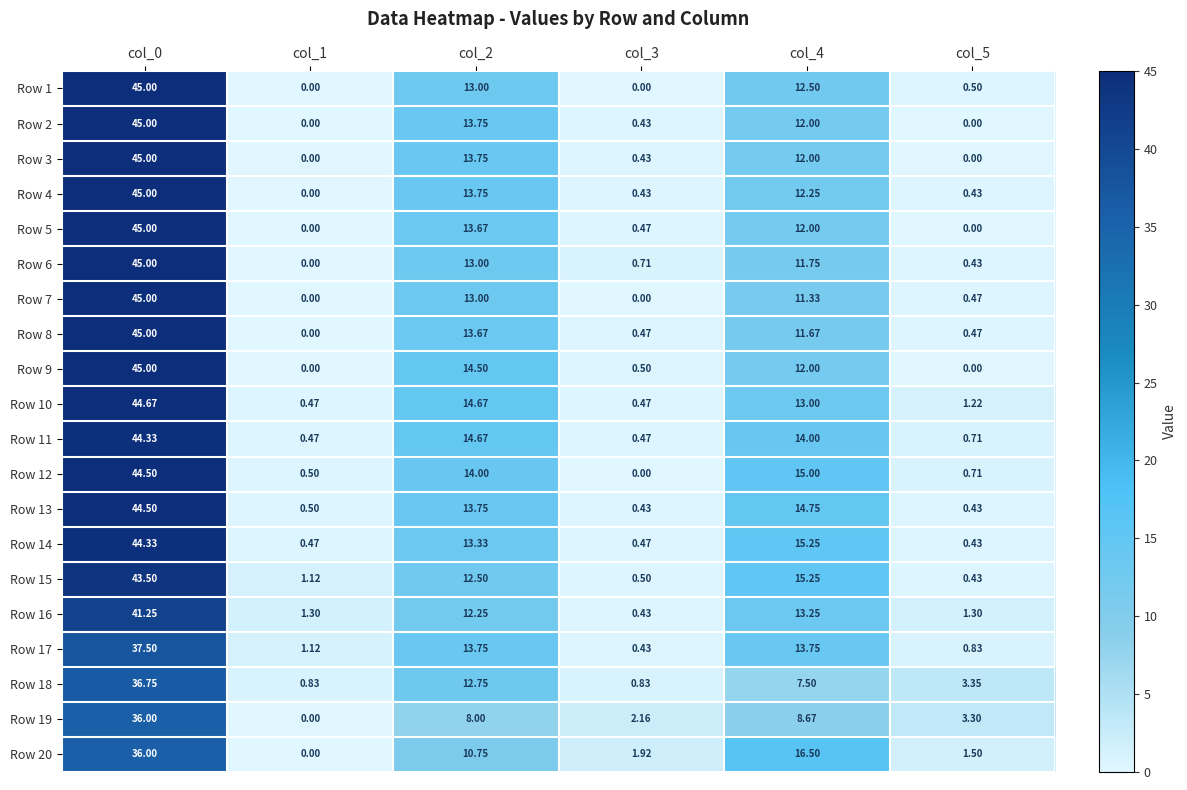

Reading left to right, list all the values displayed in this chart.

Row 1: col_0=45.0	col_1=0.0	col_2=13.0	col_3=0.0	col_4=12.5	col_5=0.5
Row 2: col_0=45.0	col_1=0.0	col_2=13.8	col_3=0.4	col_4=12.0	col_5=0.0
Row 3: col_0=45.0	col_1=0.0	col_2=13.8	col_3=0.4	col_4=12.0	col_5=0.0
Row 4: col_0=45.0	col_1=0.0	col_2=13.8	col_3=0.4	col_4=12.2	col_5=0.4
Row 5: col_0=45.0	col_1=0.0	col_2=13.7	col_3=0.5	col_4=12.0	col_5=0.0
Row 6: col_0=45.0	col_1=0.0	col_2=13.0	col_3=0.7	col_4=11.8	col_5=0.4
Row 7: col_0=45.0	col_1=0.0	col_2=13.0	col_3=0.0	col_4=11.3	col_5=0.5
Row 8: col_0=45.0	col_1=0.0	col_2=13.7	col_3=0.5	col_4=11.7	col_5=0.5
Row 9: col_0=45.0	col_1=0.0	col_2=14.5	col_3=0.5	col_4=12.0	col_5=0.0
Row 10: col_0=44.7	col_1=0.5	col_2=14.7	col_3=0.5	col_4=13.0	col_5=1.2
Row 11: col_0=44.3	col_1=0.5	col_2=14.7	col_3=0.5	col_4=14.0	col_5=0.7
Row 12: col_0=44.5	col_1=0.5	col_2=14.0	col_3=0.0	col_4=15.0	col_5=0.7
Row 13: col_0=44.5	col_1=0.5	col_2=13.8	col_3=0.4	col_4=14.8	col_5=0.4
Row 14: col_0=44.3	col_1=0.5	col_2=13.3	col_3=0.5	col_4=15.2	col_5=0.4
Row 15: col_0=43.5	col_1=1.1	col_2=12.5	col_3=0.5	col_4=15.2	col_5=0.4
Row 16: col_0=41.2	col_1=1.3	col_2=12.2	col_3=0.4	col_4=13.2	col_5=1.3
Row 17: col_0=37.5	col_1=1.1	col_2=13.8	col_3=0.4	col_4=13.8	col_5=0.8
Row 18: col_0=36.8	col_1=0.8	col_2=12.8	col_3=0.8	col_4=7.5	col_5=3.4
Row 19: col_0=36.0	col_1=0.0	col_2=8.0	col_3=2.2	col_4=8.7	col_5=3.3
Row 20: col_0=36.0	col_1=0.0	col_2=10.8	col_3=1.9	col_4=16.5	col_5=1.5